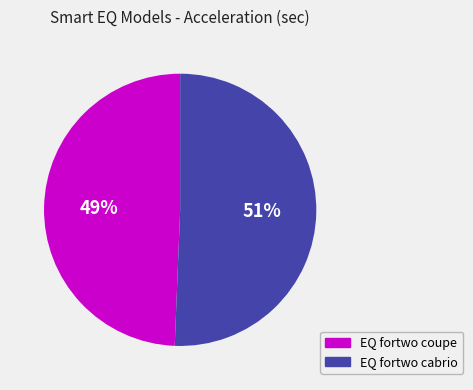

How many segments does this pie chart have?

2